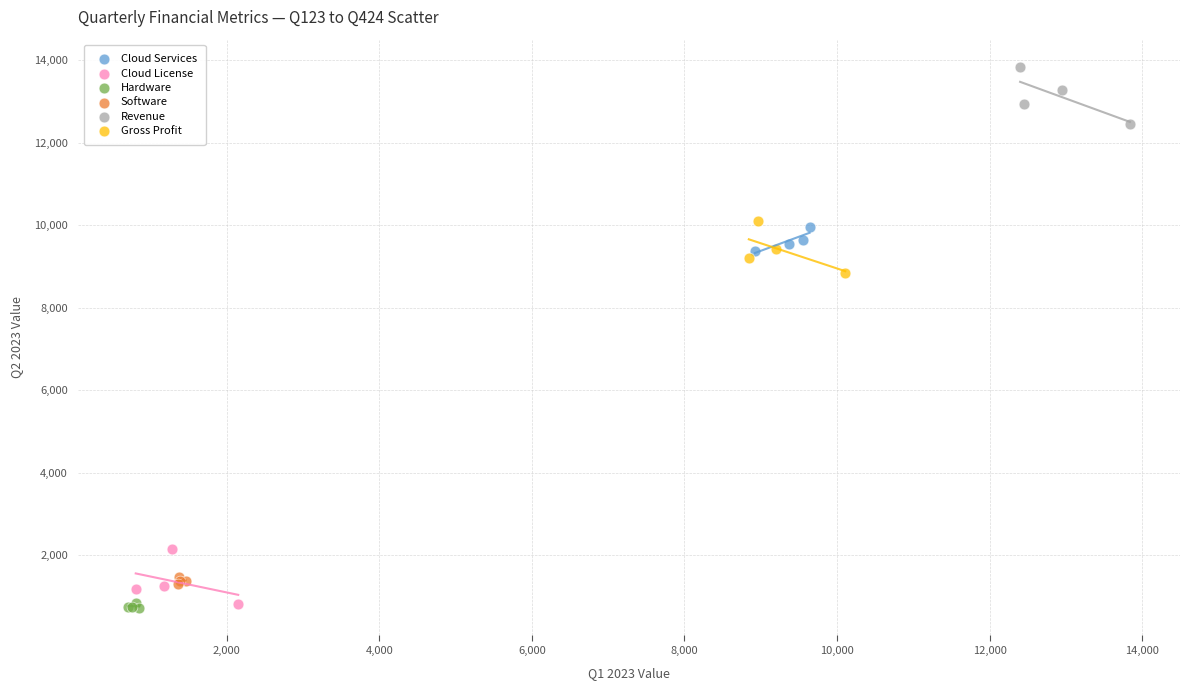

Which series reaches the maximum Y coordinate?

Revenue